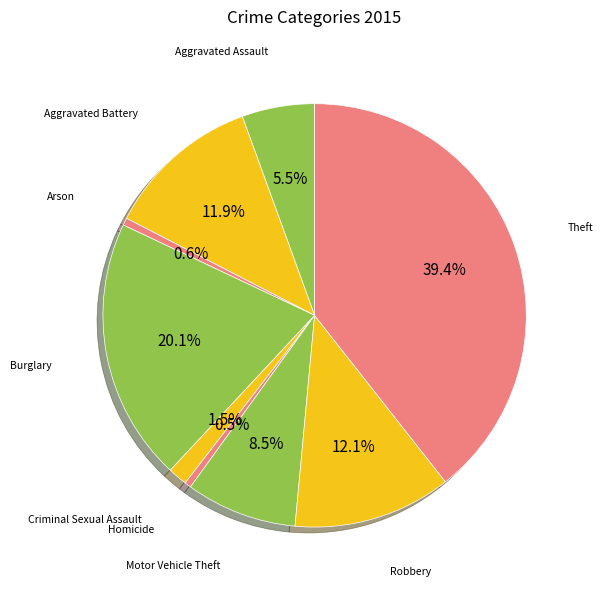

How many slices are in this pie chart?

9